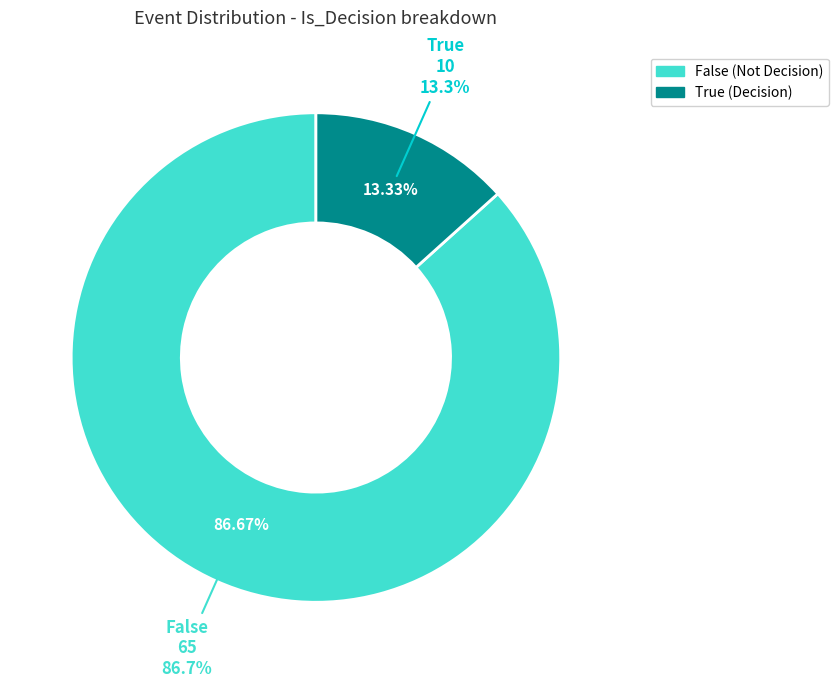

What is the total percentage of True and False?

100.0%